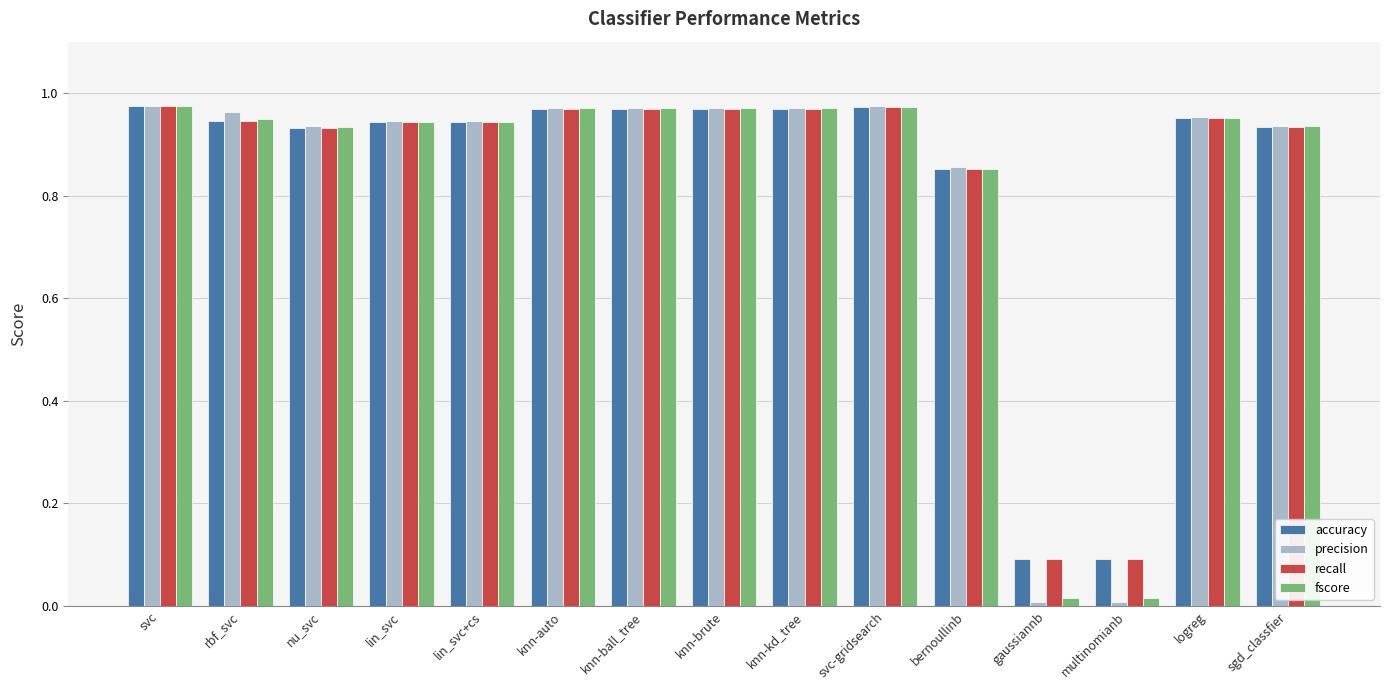

Does the chart contain any negative values?

No